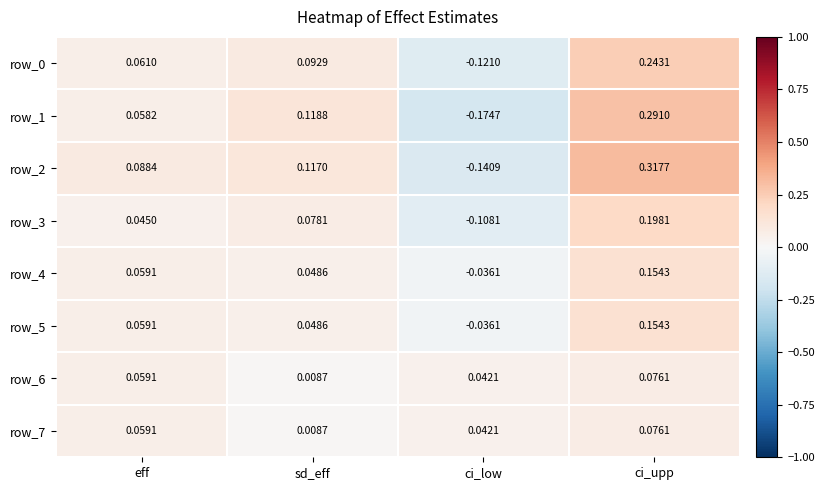

Where does the row_5 series first go above 0?

eff